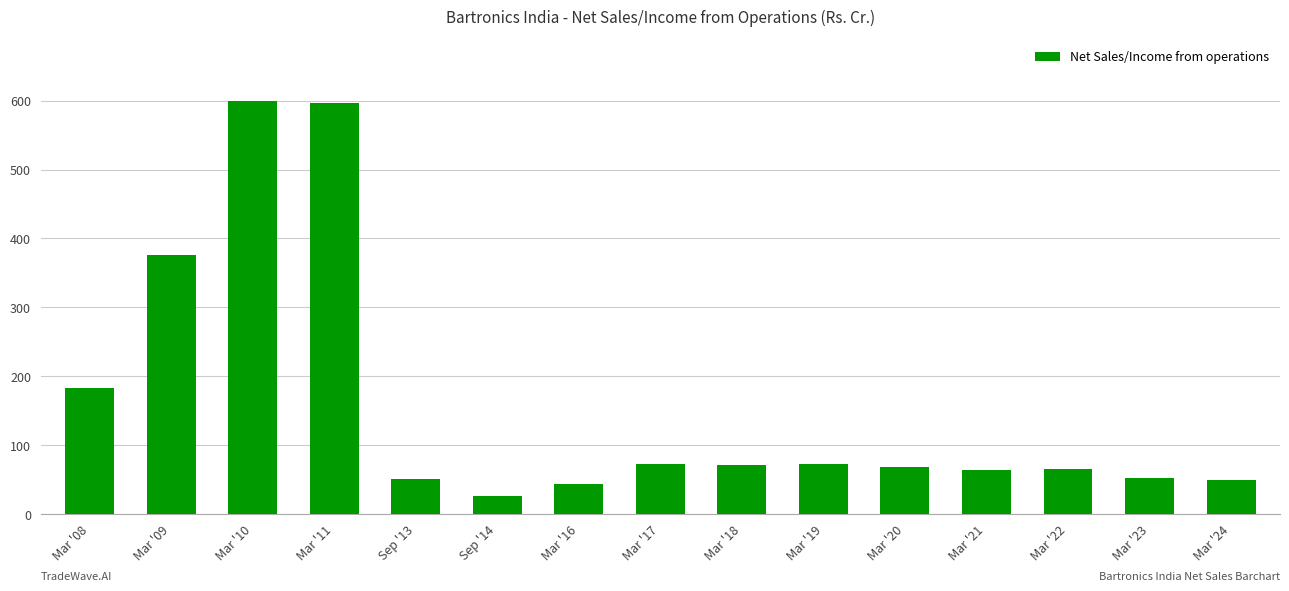

The value at Mar '17 is 35.4. True or false?

False